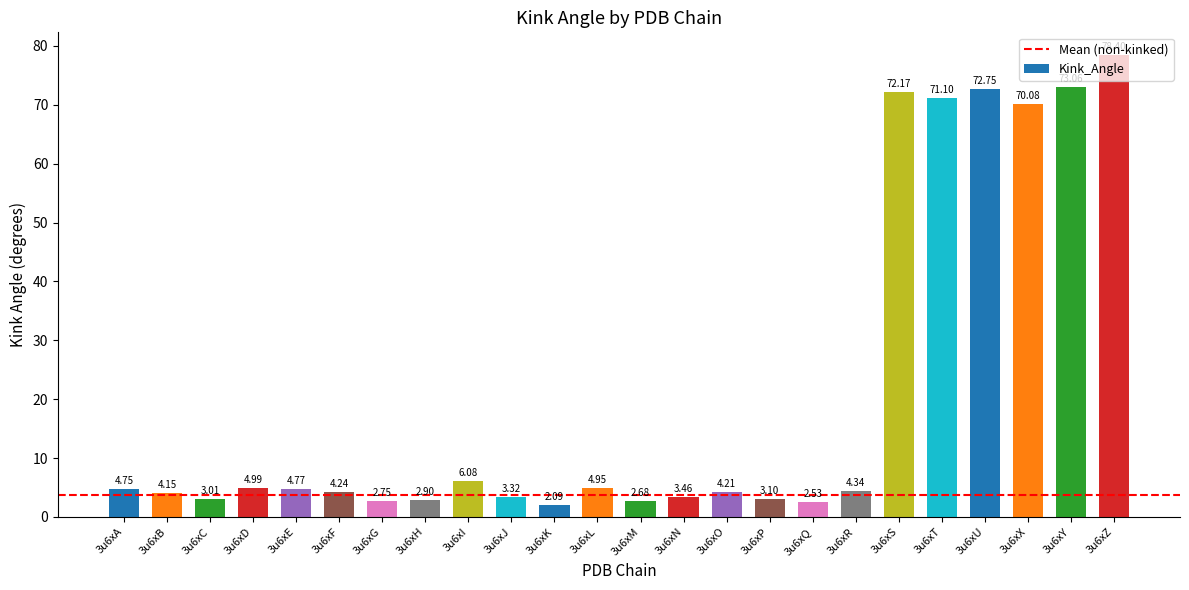

Rank the categories by value from highest to lowest.

3u6xZ, 3u6xY, 3u6xU, 3u6xS, 3u6xT, 3u6xX, 3u6xI, 3u6xD, 3u6xL, 3u6xE, 3u6xA, 3u6xR, 3u6xF, 3u6xO, 3u6xB, 3u6xN, 3u6xJ, 3u6xP, 3u6xC, 3u6xH, 3u6xG, 3u6xM, 3u6xQ, 3u6xK